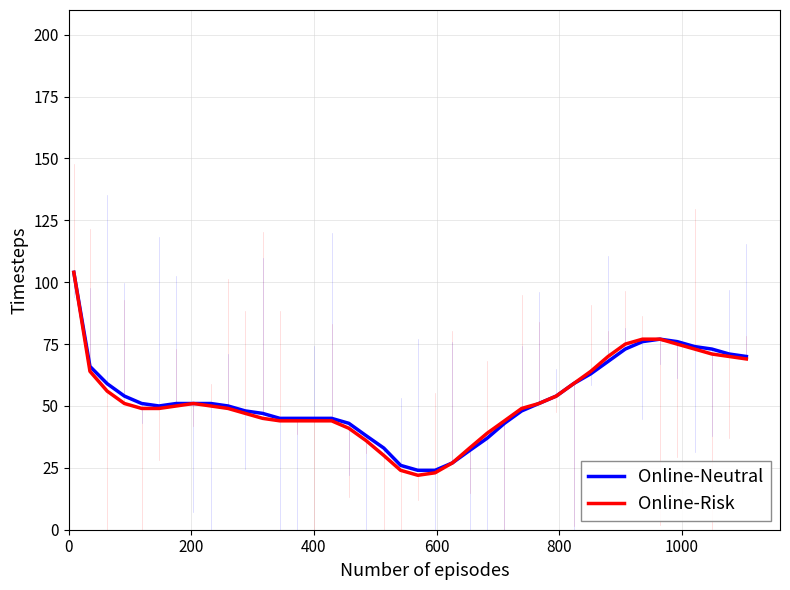

Which series has the widest spread of values?

Online-Risk